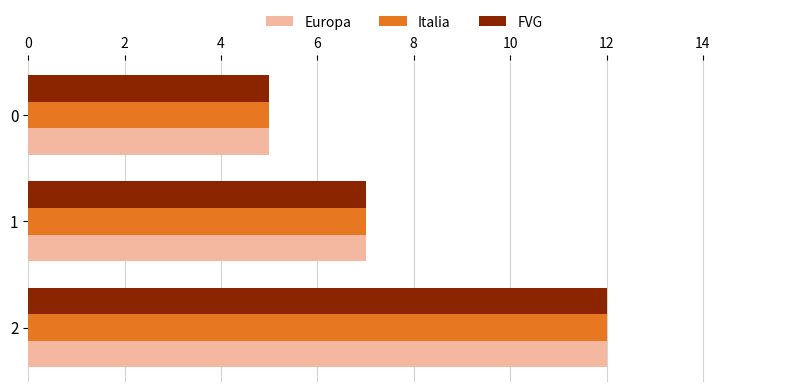

What is the total value across all series at 1?

21